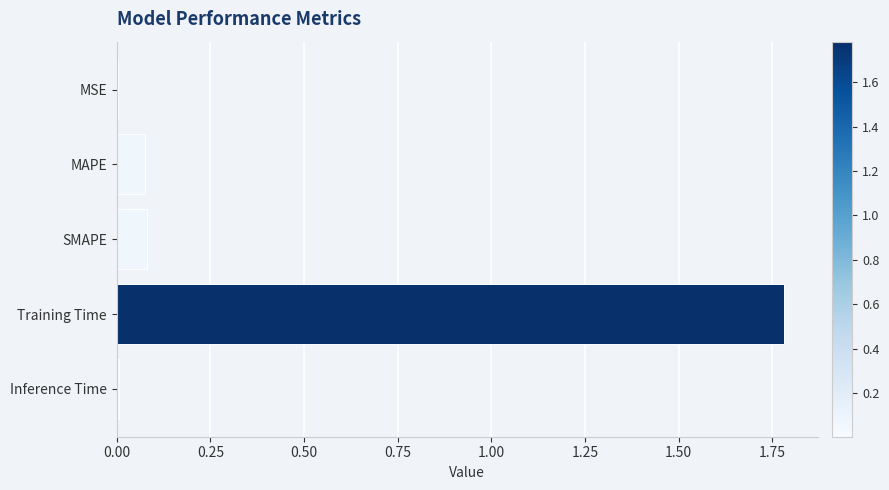

Which label corresponds to the largest value in the chart?

Training Time